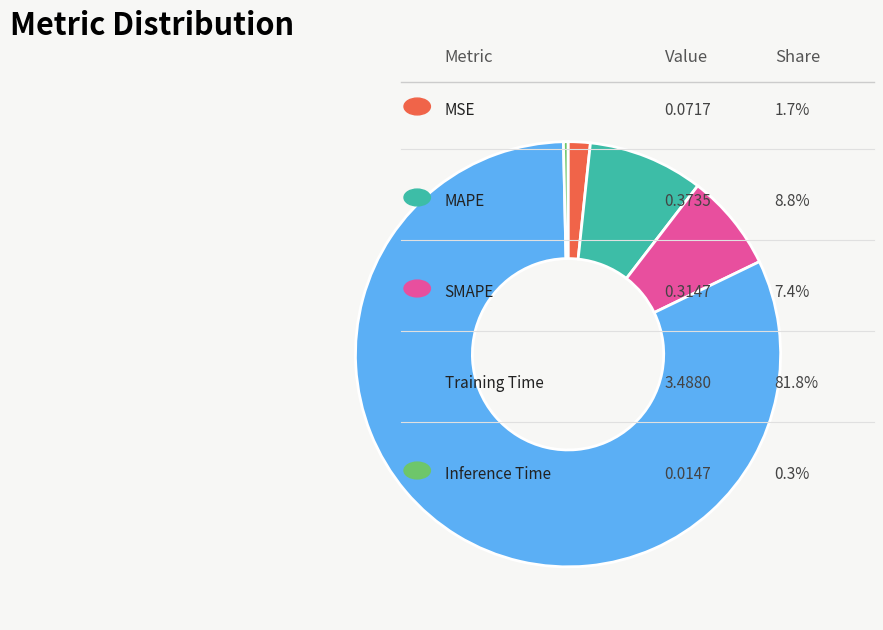

Does any single category account for the majority?

Yes